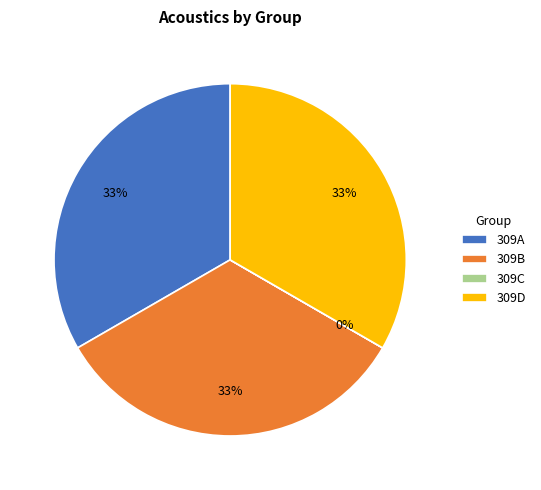

Does 309B represent more than half of the total?

No